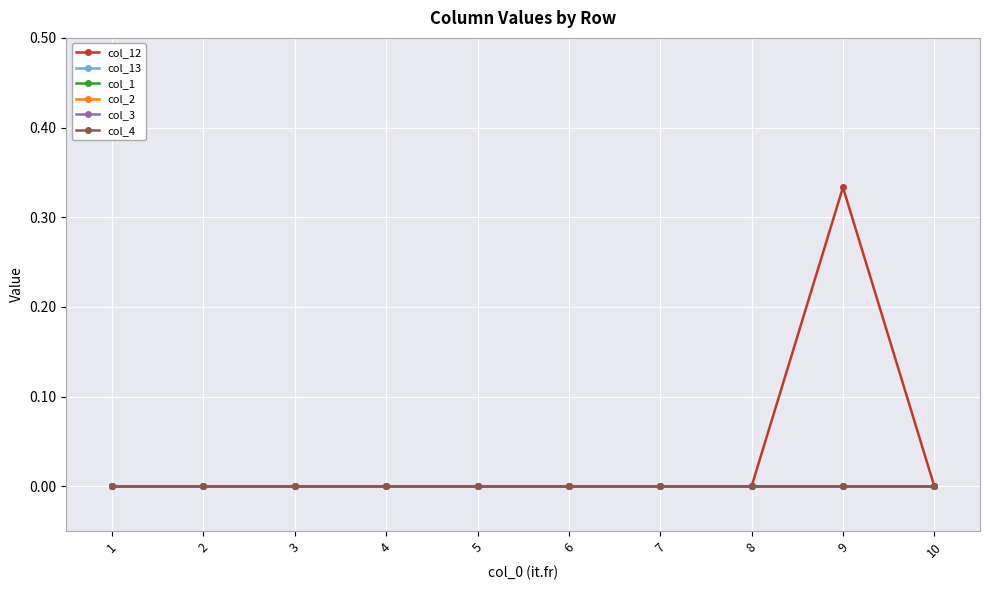

Reading left to right, what are all the values shown in this chart?

col_12: 0.0	0.0	0.0	0.0	0.0	0.0	0.0	0.0	0.3	0.0
col_13: 0.0	0.0	0.0	0.0	0.0	0.0	0.0	0.0	0.0	0.0
col_1: 0.0	0.0	0.0	0.0	0.0	0.0	0.0	0.0	0.0	0.0
col_2: 0.0	0.0	0.0	0.0	0.0	0.0	0.0	0.0	0.0	0.0
col_3: 0.0	0.0	0.0	0.0	0.0	0.0	0.0	0.0	0.0	0.0
col_4: 0.0	0.0	0.0	0.0	0.0	0.0	0.0	0.0	0.0	0.0